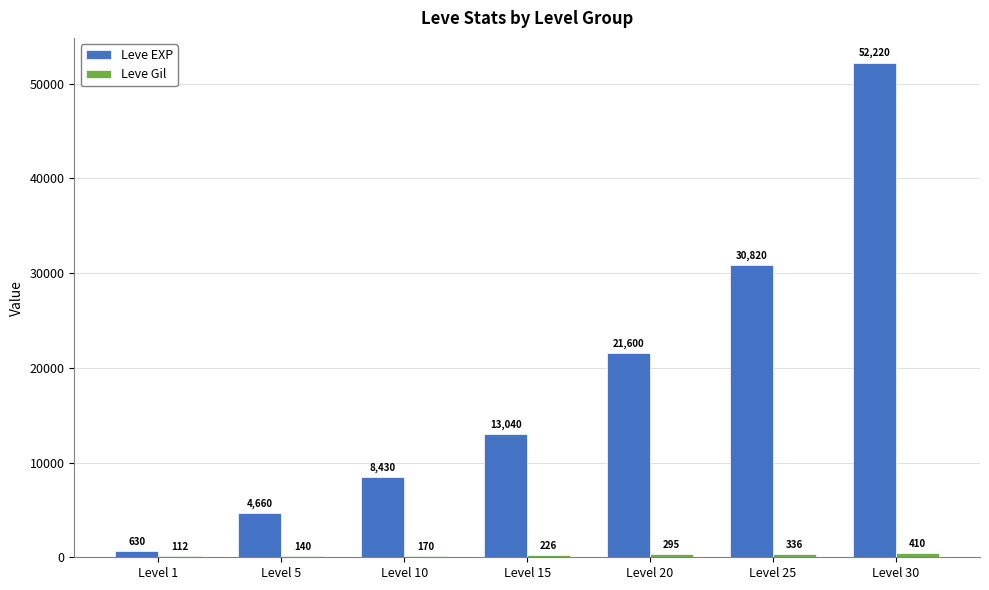

Is it true that Leve EXP equals 52456 at Level 25?

False